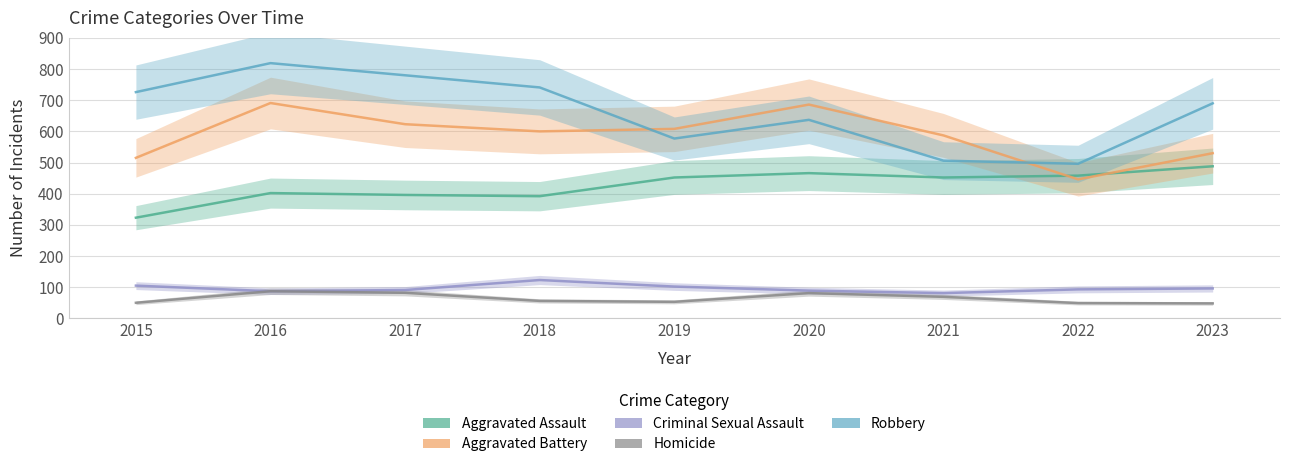

What is the total value across all series at 2022?

1542